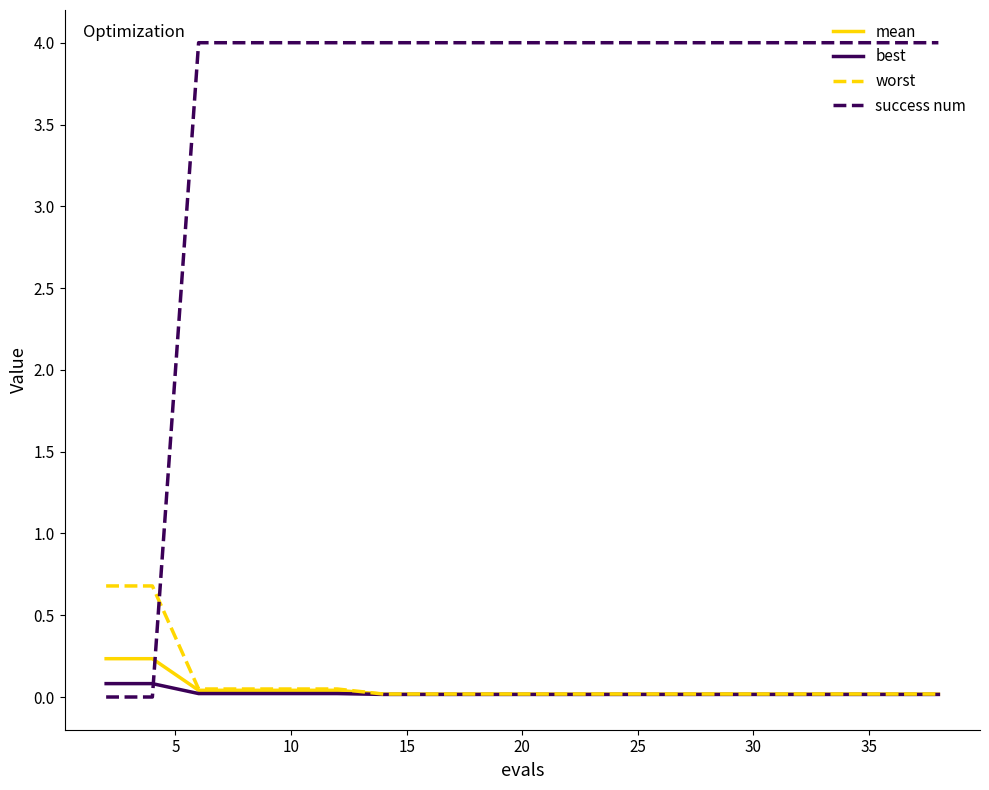

What is the maximum value shown in the chart?

4.0